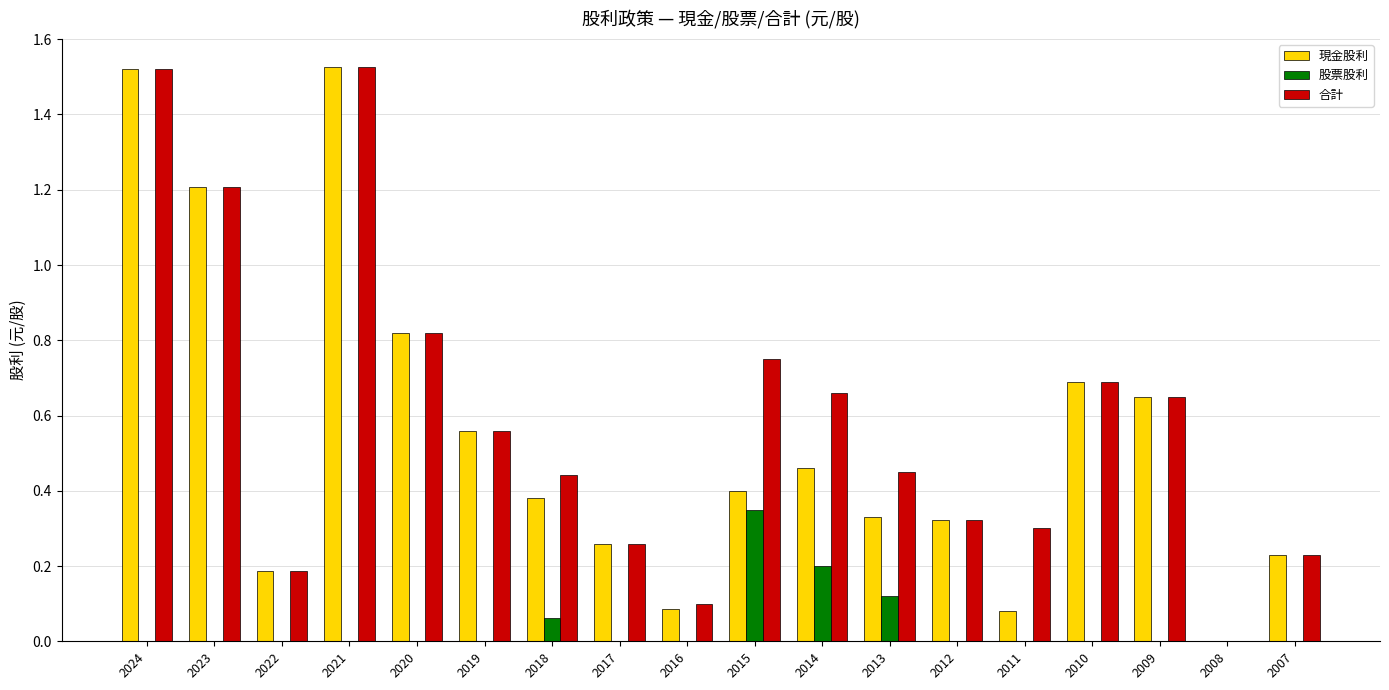

What are all the series names shown in the legend?

現金股利, 股票股利, 合計